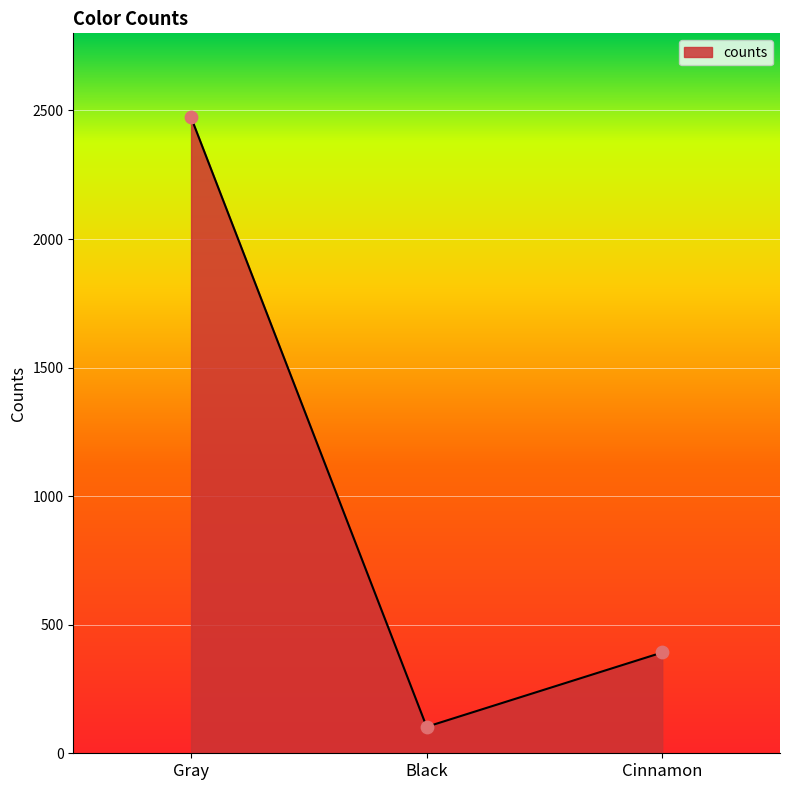

Which has a higher value, Cinnamon or Black?

Cinnamon